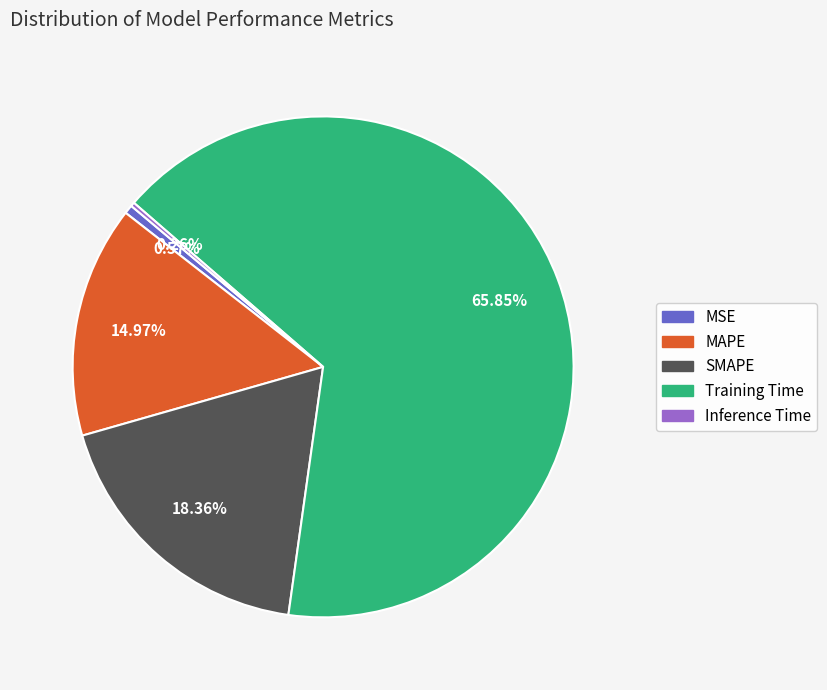

What is the ratio of the value at SMAPE to the value at Training Time?

0.3